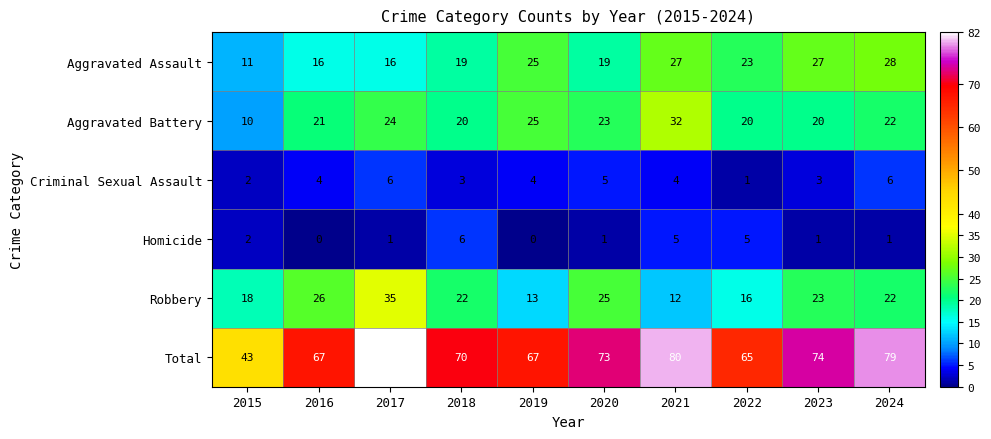

How many distinct data groups are displayed?

6